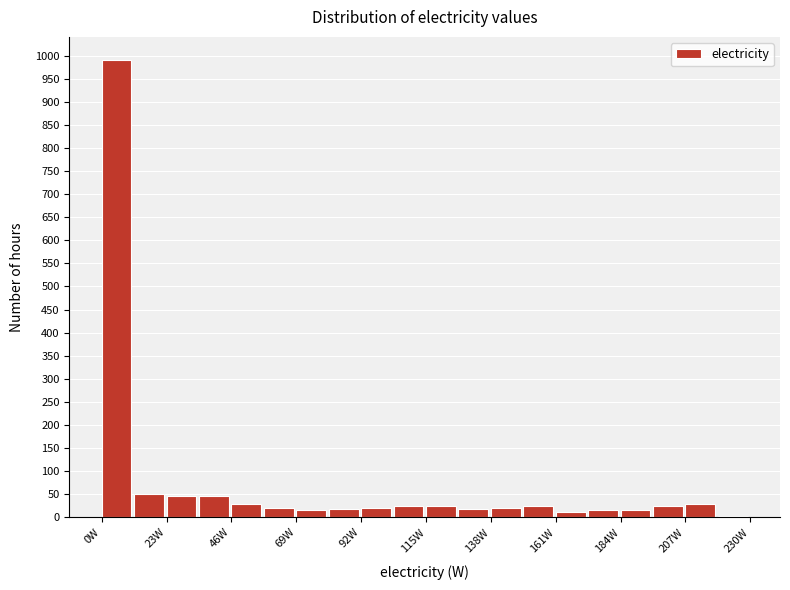

Around what value on the x-axis is the tallest bar? Give the approximate position of its centre, as read against the axis.

5